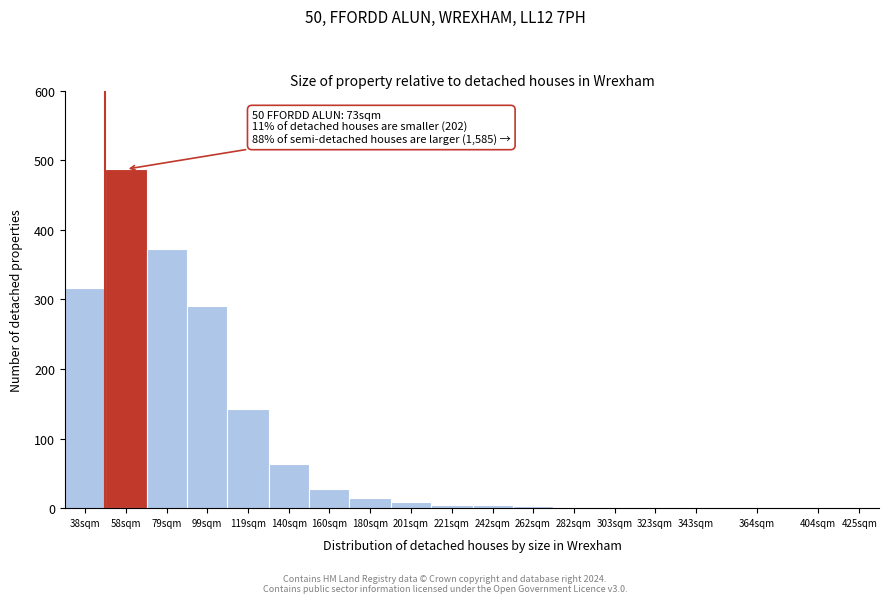

Which category has the highest value across all series?

58sqm